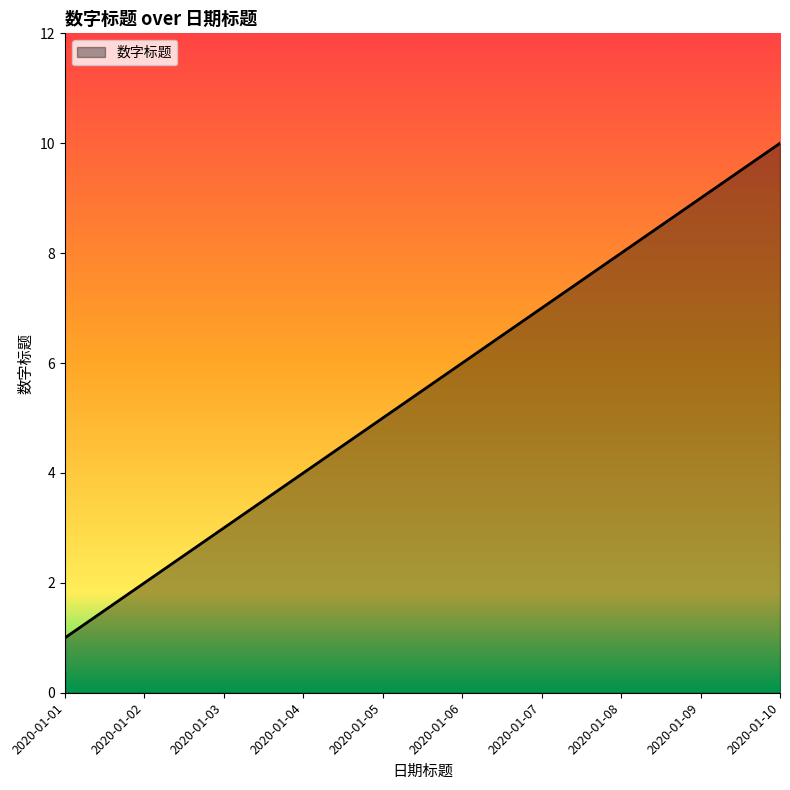

What is the smallest value displayed?

1